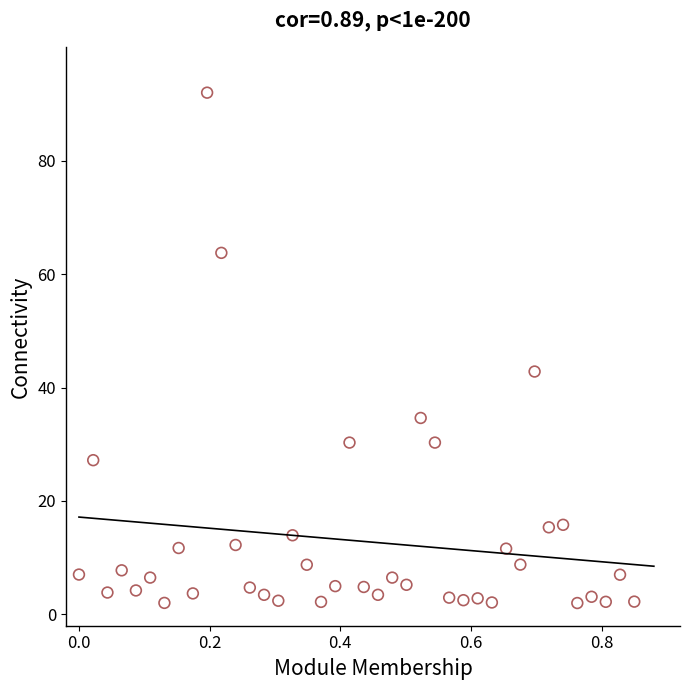

What Y value in the scatter plot is closest to 47?

42.8